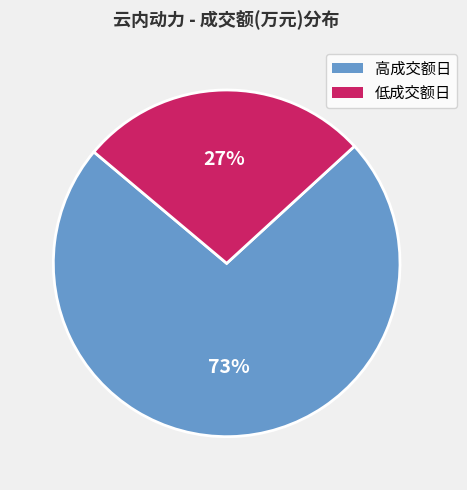

To the nearest percent, what is the average slice percentage?

50%